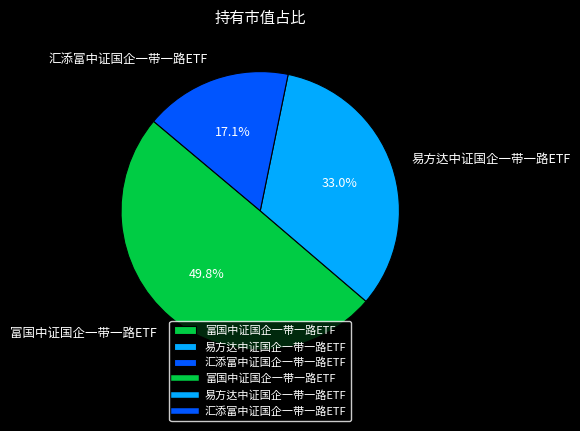

Which category has the biggest portion of the pie?

富国中证国企一带一路ETF